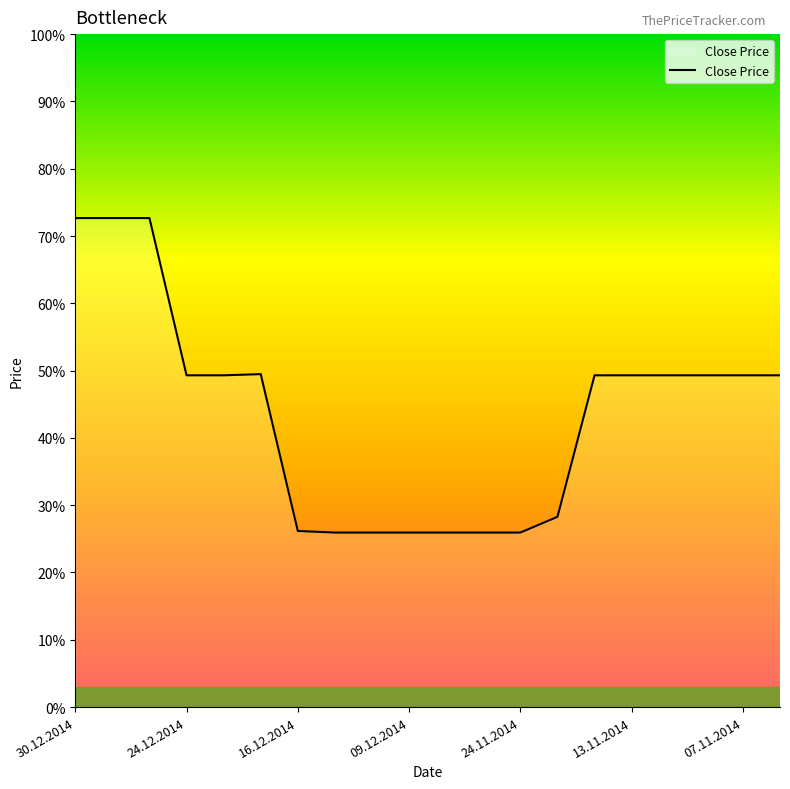

List the labels in order of value, smallest first.

11.12.2014, 10.12.2014, 09.12.2014, 27.11.2014, 25.11.2014, 24.11.2014, 16.12.2014, 21.11.2014, 24.12.2014, 22.12.2014, 14.11.2014, 13.11.2014, 12.11.2014, 11.11.2014, 07.11.2014, 06.11.2014, 19.12.2014, 30.12.2014, 29.12.2014, 26.12.2014